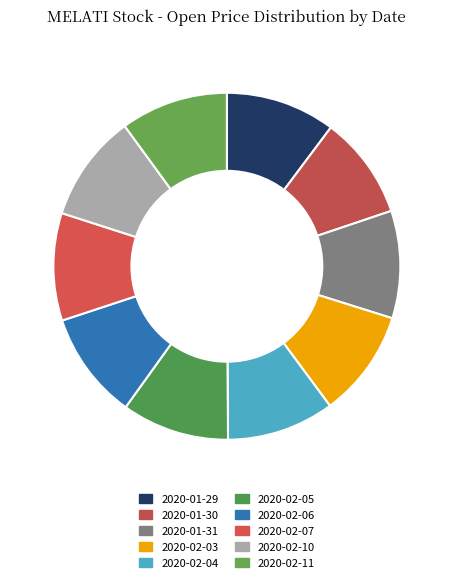

True or false: 2020-01-30 accounts for 10% of the total.

True